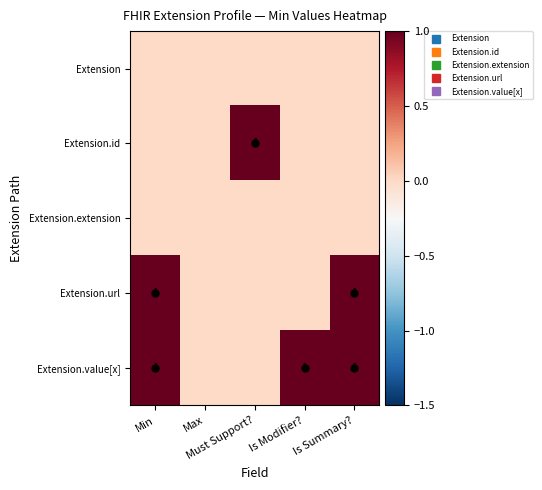

Rank the series by their maximum value, from highest to lowest.

Extension.id, Extension.url, Extension.value[x], Extension, Extension.extension